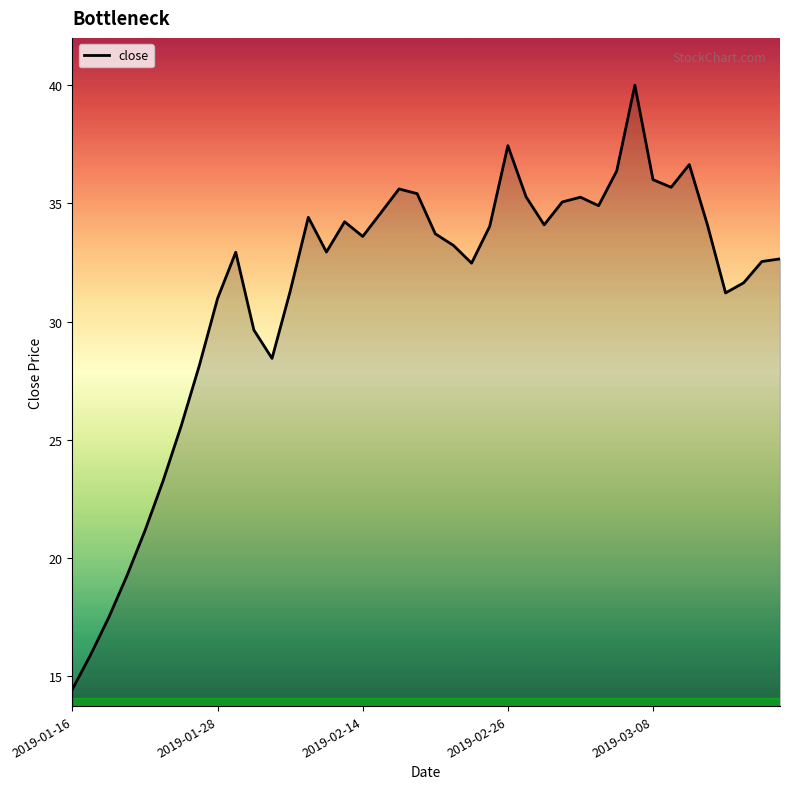

What is the greatest value displayed?

40.0